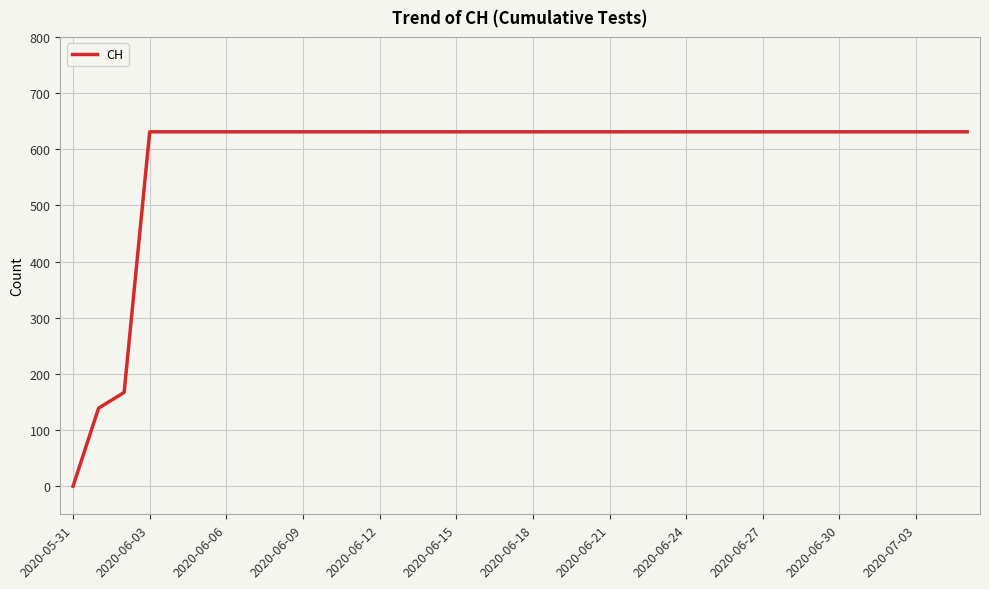

What is the greatest value displayed?

631